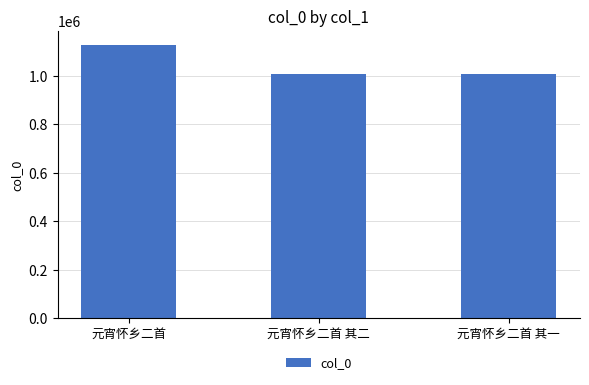

Which label corresponds to the largest value in the chart?

元宵怀乡二首